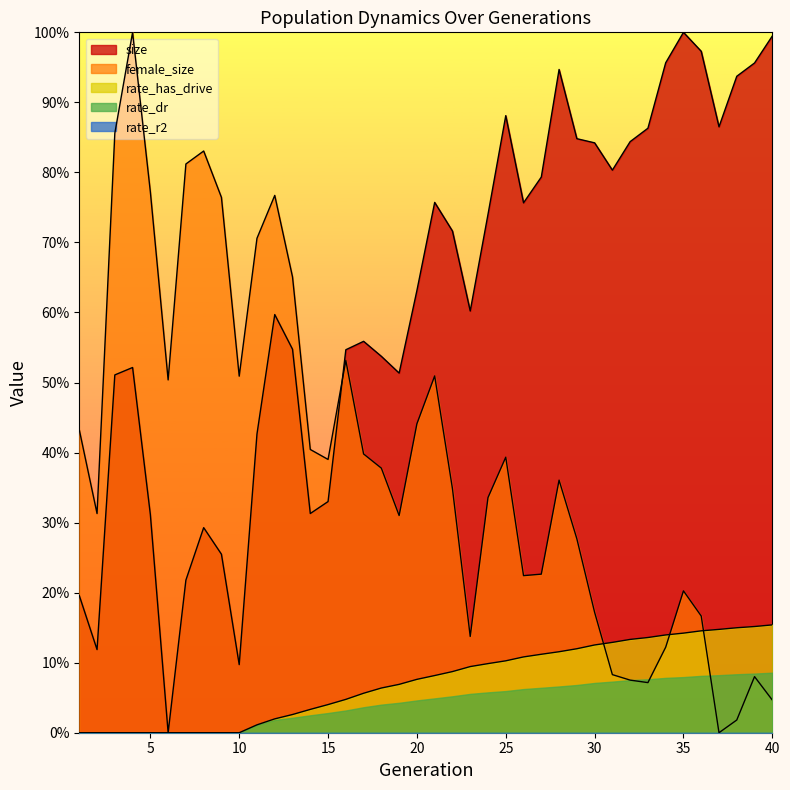

Does the chart display data point markers on the line(s)?

No